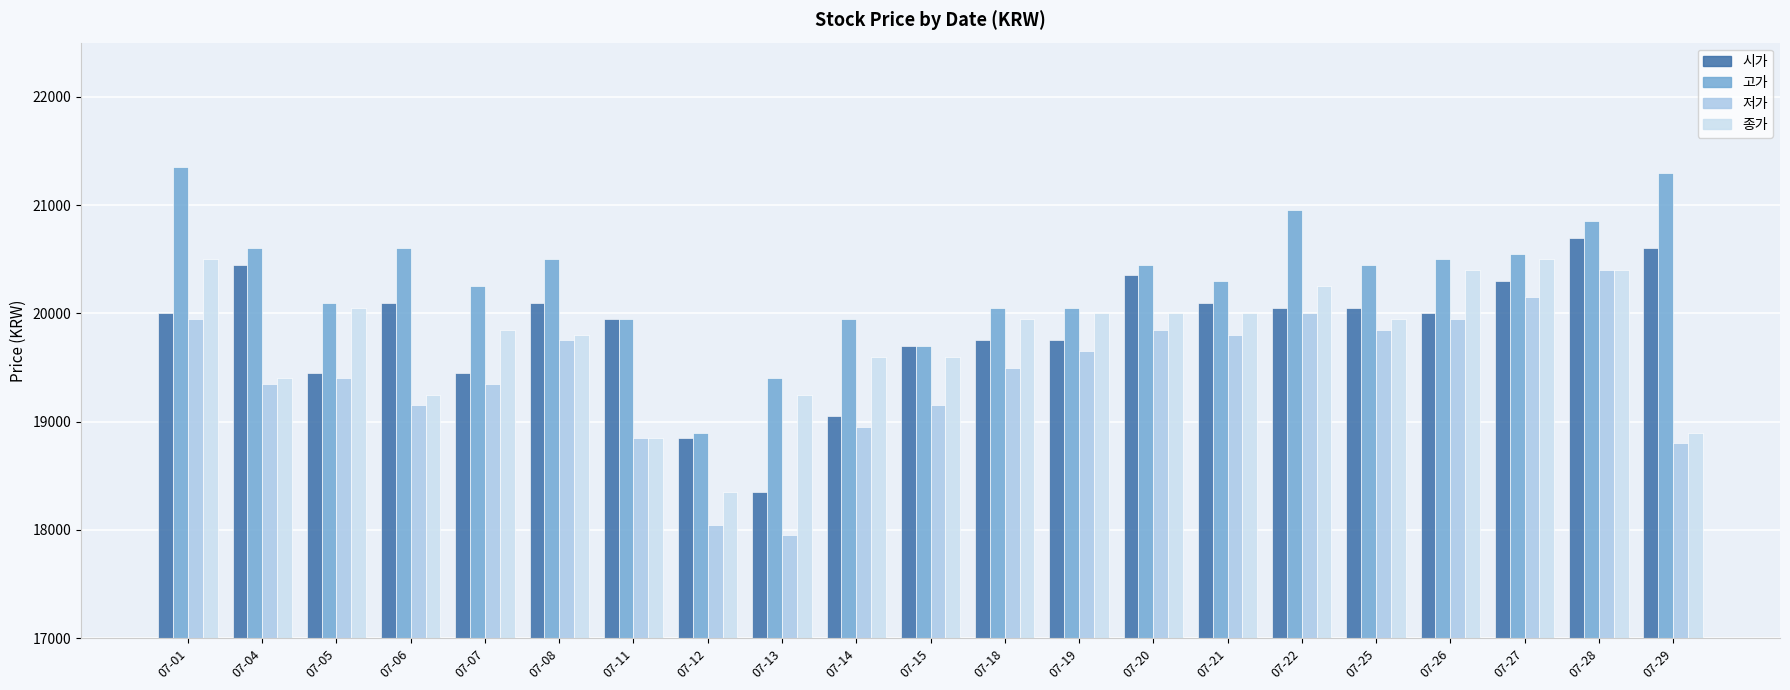

How many groups of bars are there?

21